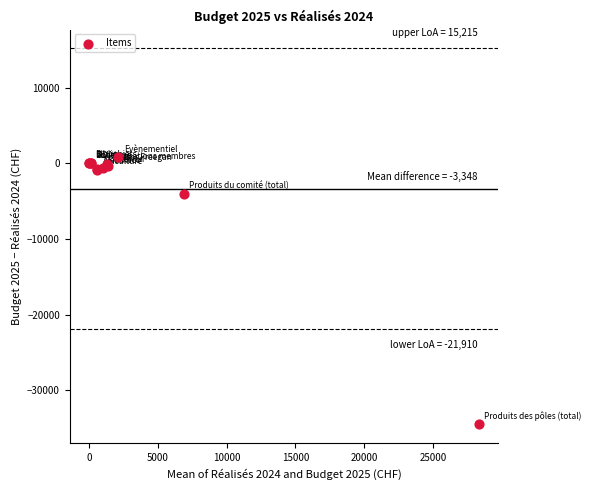

What Y value in the scatter plot is closest to -16854?

-4017.8